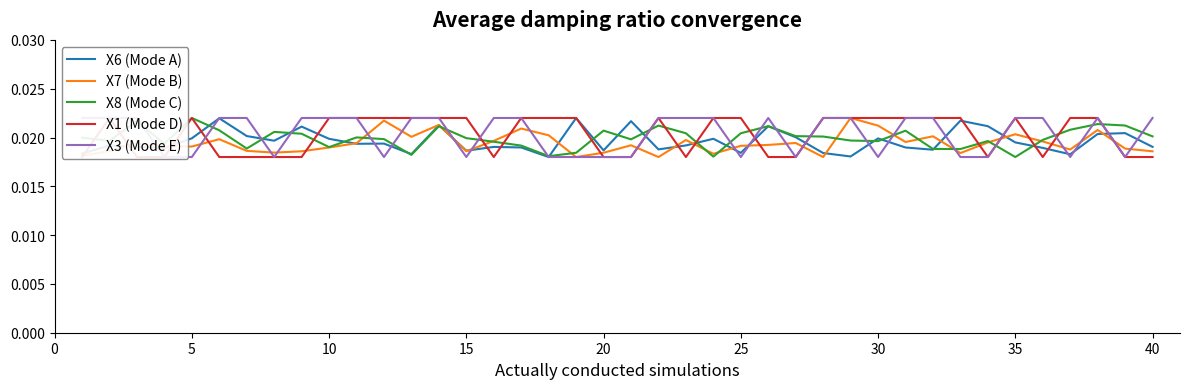

Count the X6 (Mode A) values in the range 0 to 1.

40